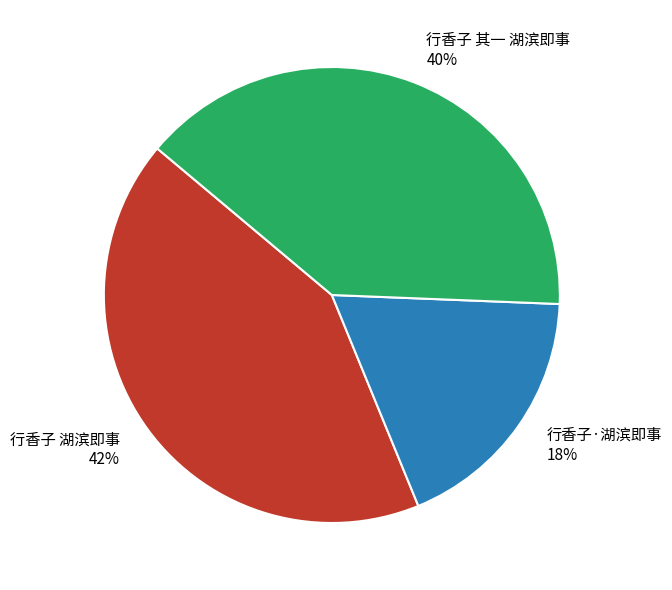

True or false: 行香子 其一 湖滨即事 accounts for 40% of the total.

True